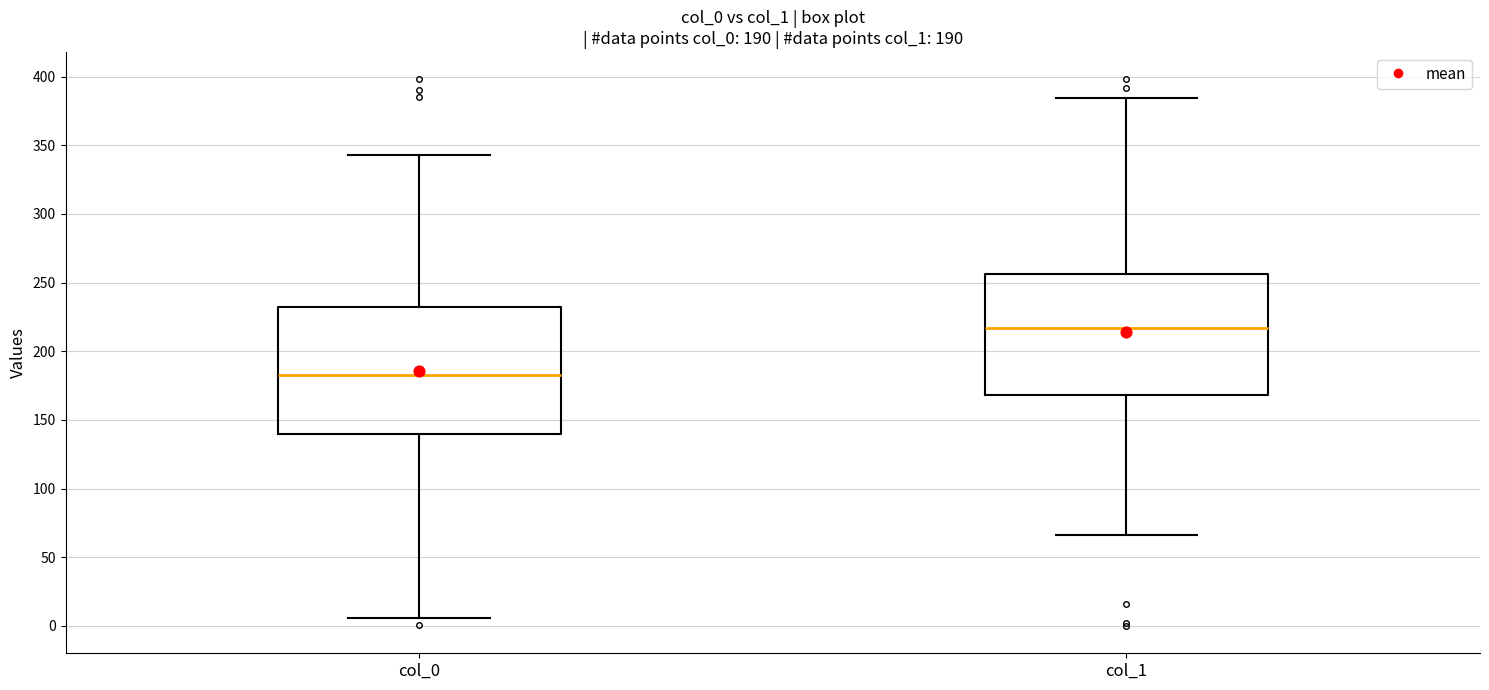

Which box has the highest median line?

col_1